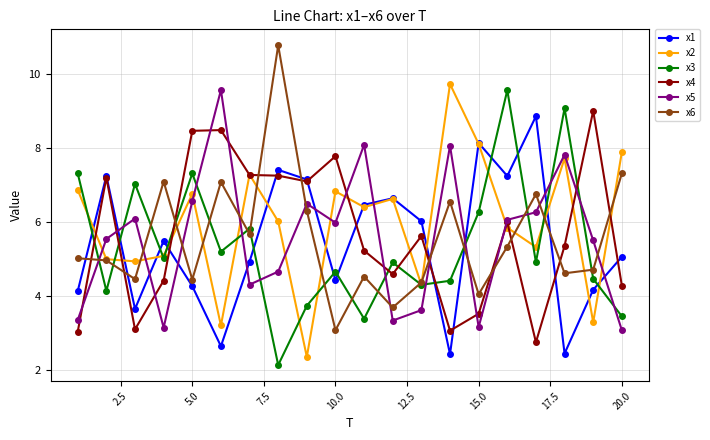

After their last crossing, which series has the higher values: x4 or x6?

x6